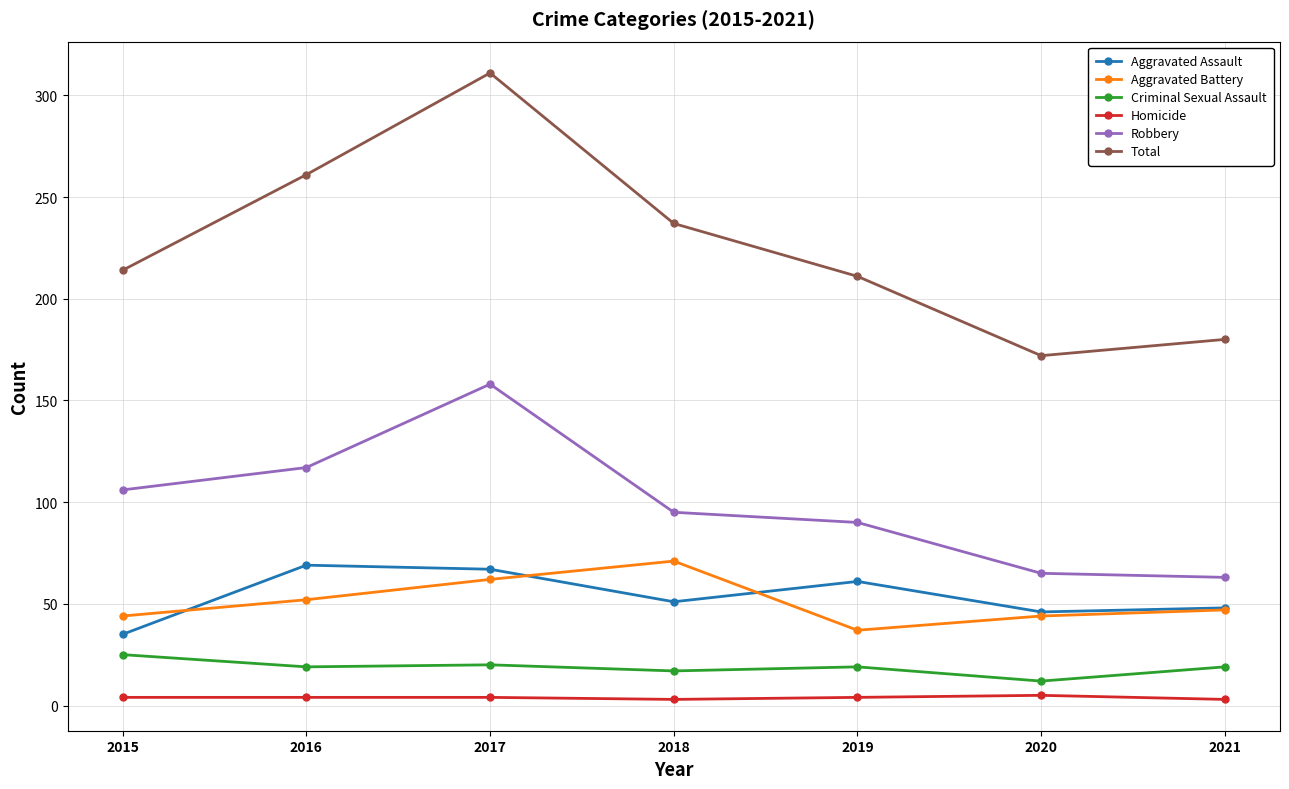

True or false: Robbery has a value of 106 at 2015.

True